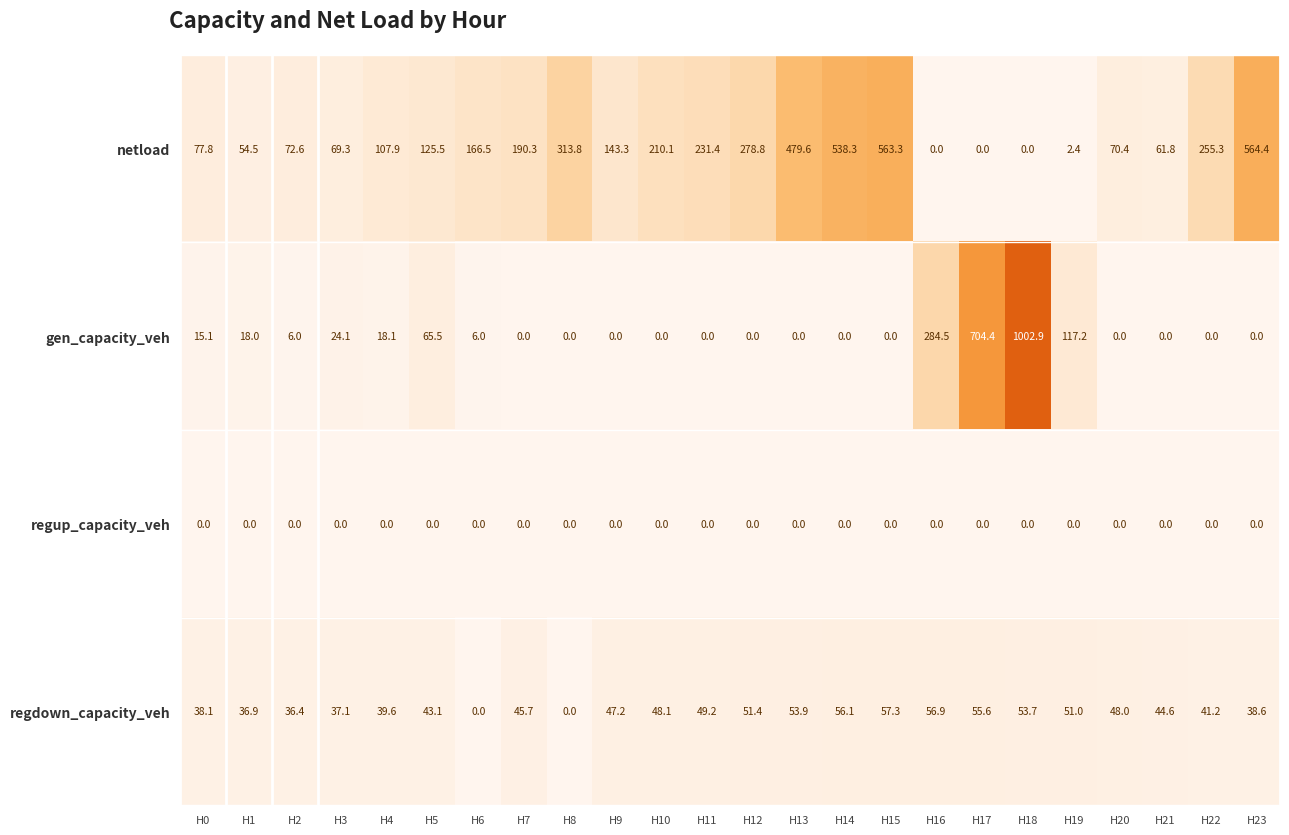

Rank the series by their maximum value, from highest to lowest.

gen_capacity_veh, netload, regdown_capacity_veh, regup_capacity_veh